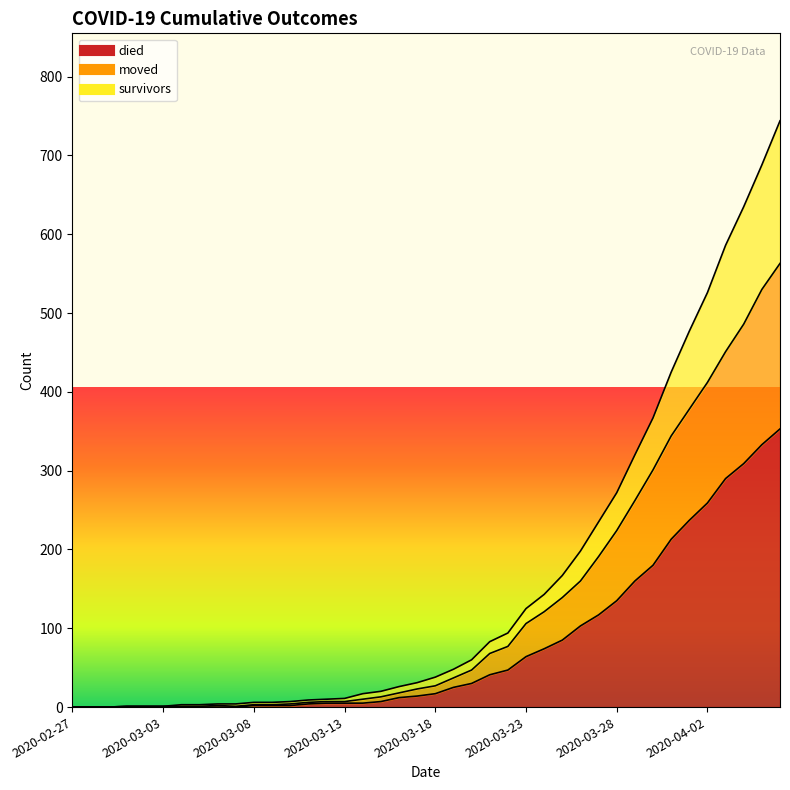

What is the label of the 11th point from the left?

2020-03-08